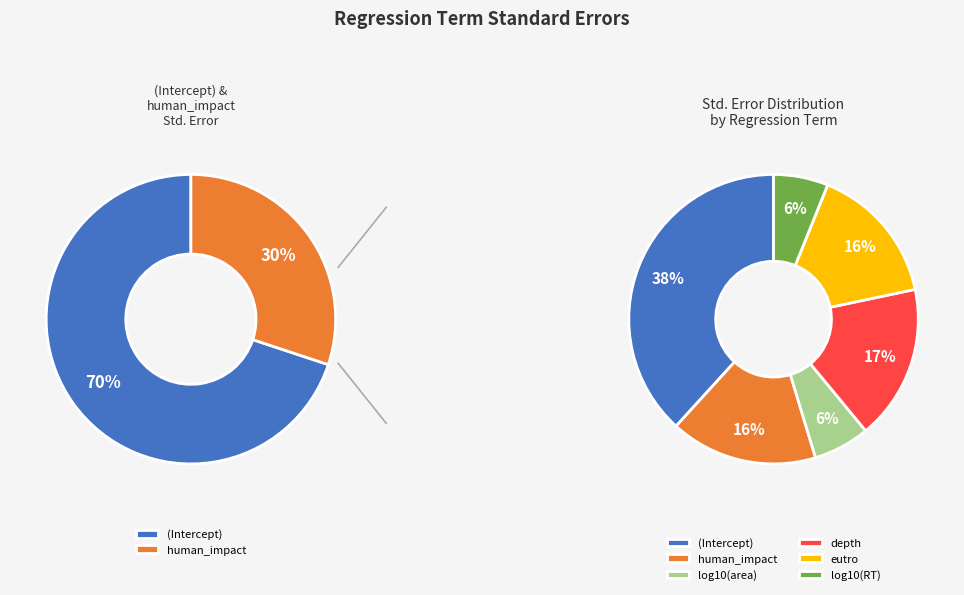

To the nearest percent, what percentage of the pie is log10(area)?

6%